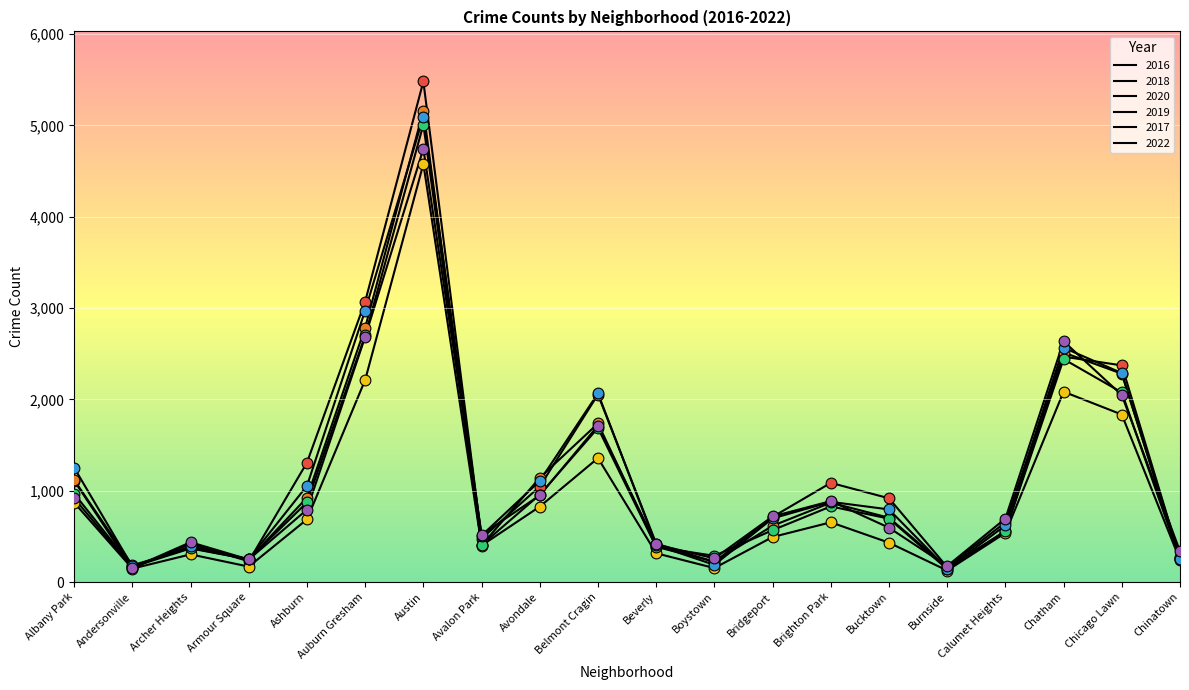

Does the chart have visible grid lines?

Yes